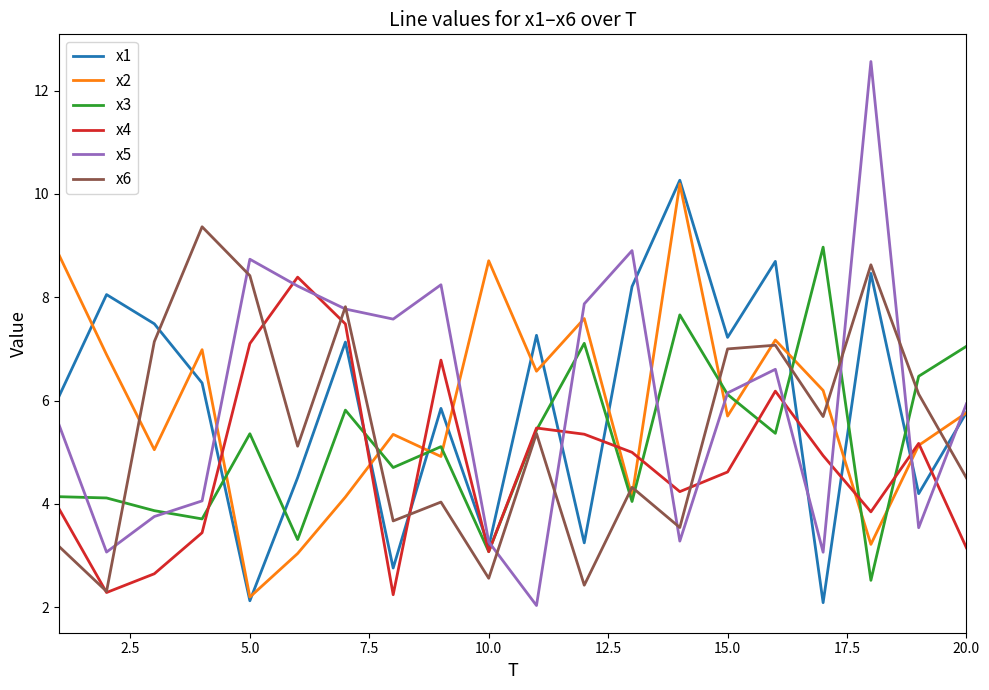

What is the minimum value for x5?

2.0